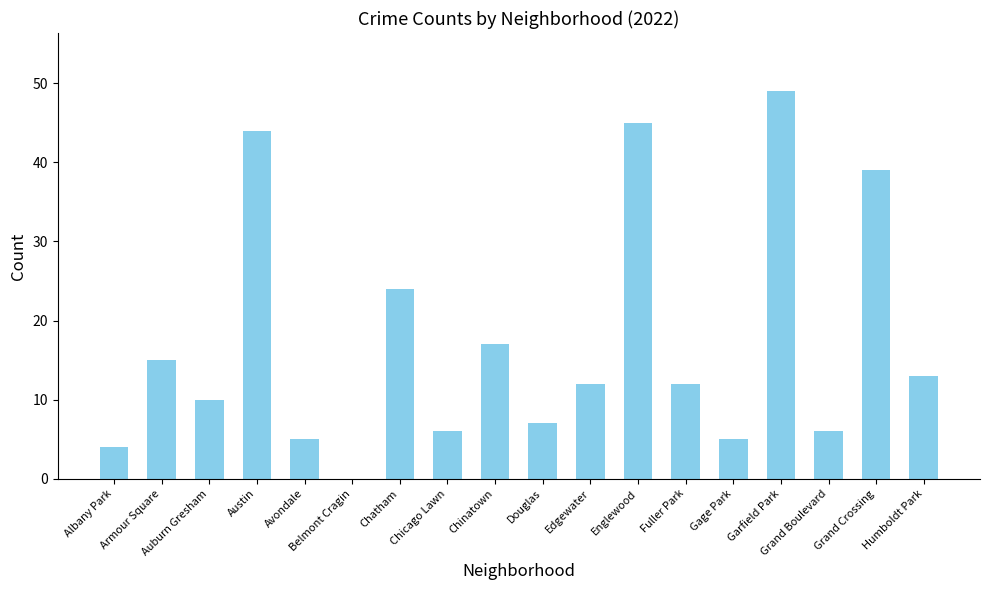

What is the sum of all values?

313